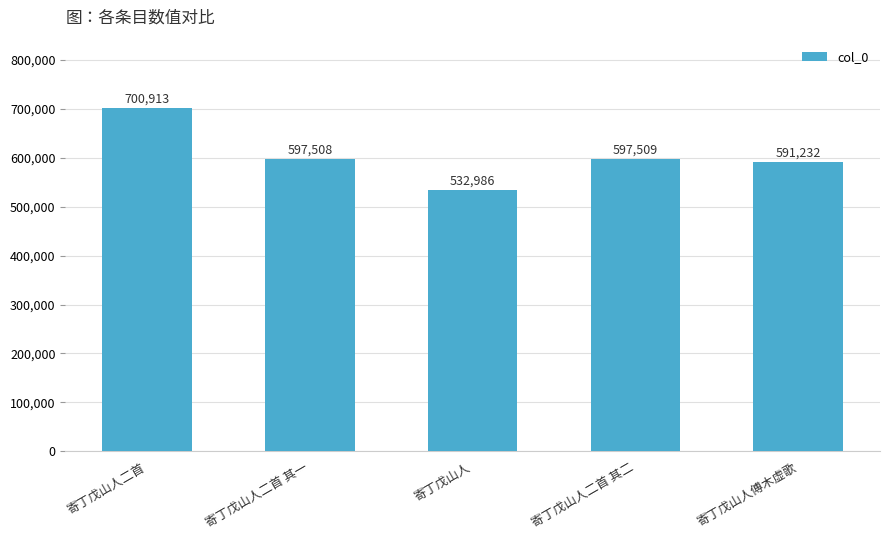

Where is the data nearest to the value 616949?

寄丁戊山人二首 其二